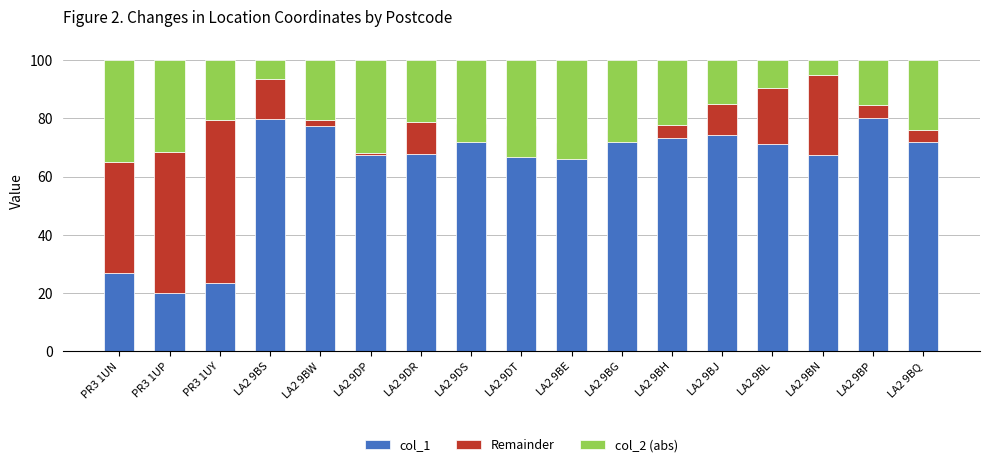

At which label does col_1 reach its peak?

LA2 9BP